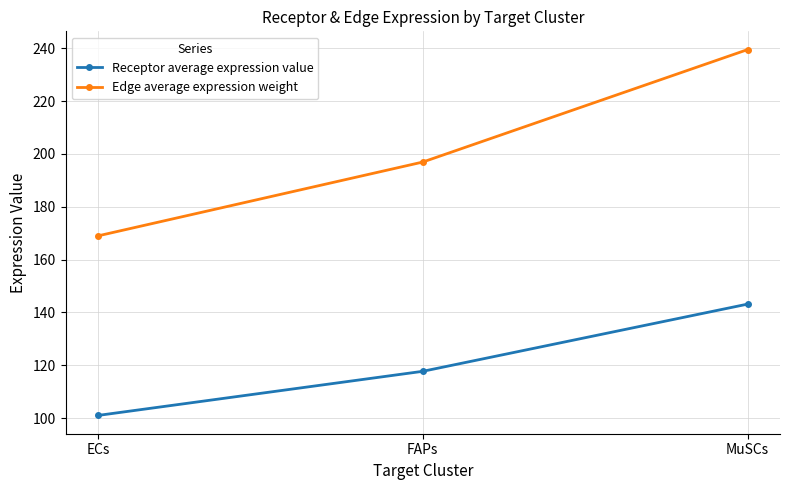

How many lines are shown in the chart?

2